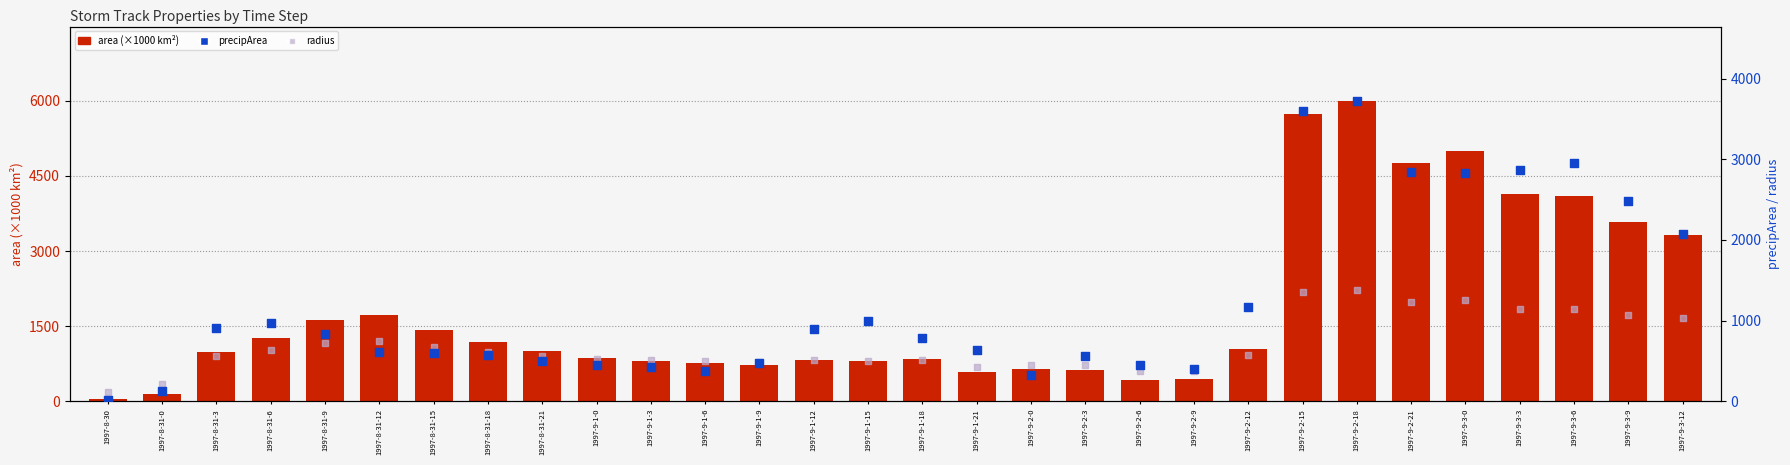

Is the value of precipArea at 1997-9-1-15 greater than the value of radius at 1997-9-2-21?

No